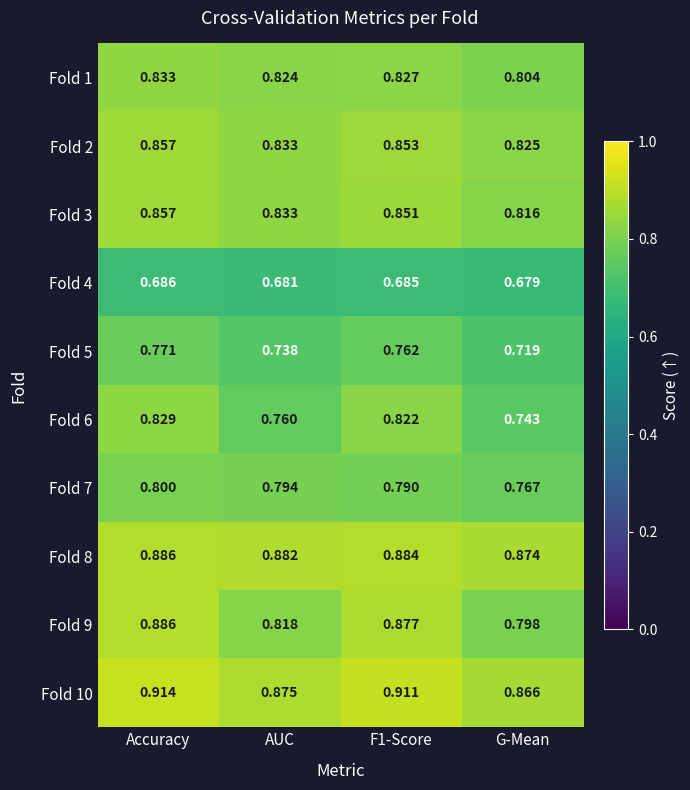

Where is Fold 6 nearest to the value 0?

G-Mean